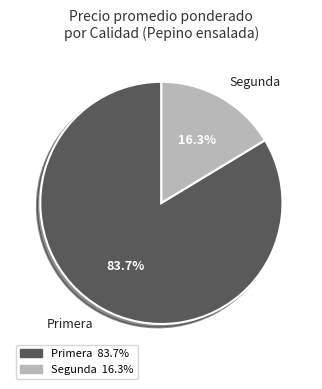

Do Segunda and Primera together represent more than half of the pie?

Yes